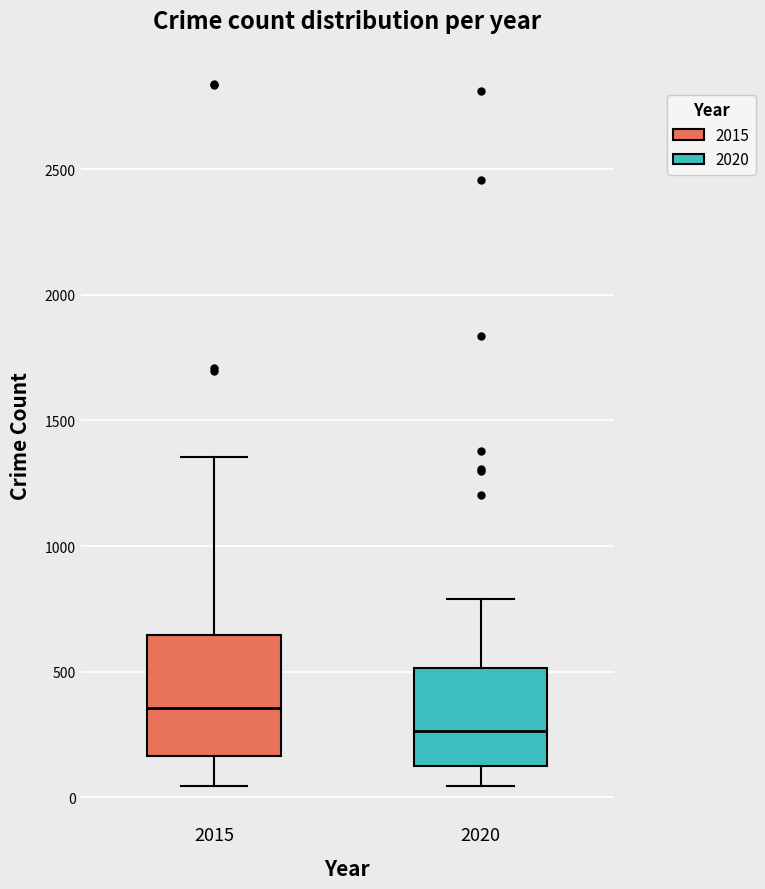

Where does the upper whisker of the box at x = 2015 end on the y-axis? The values are not printed on the chart, so give them approximately, as read against the axis.

1350